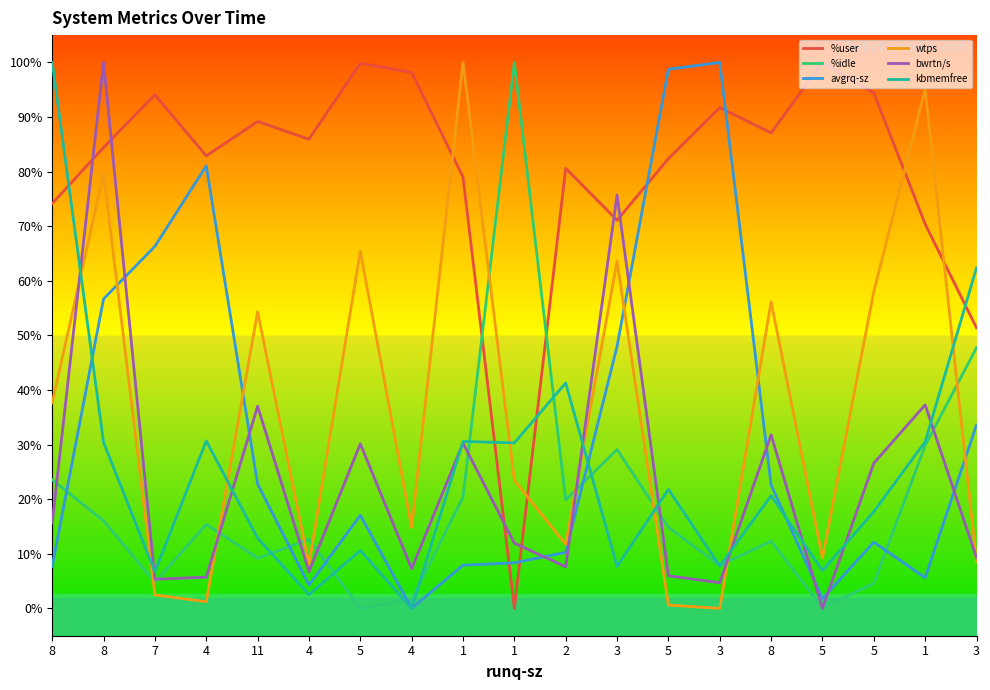

How many lines are shown in the chart?

6